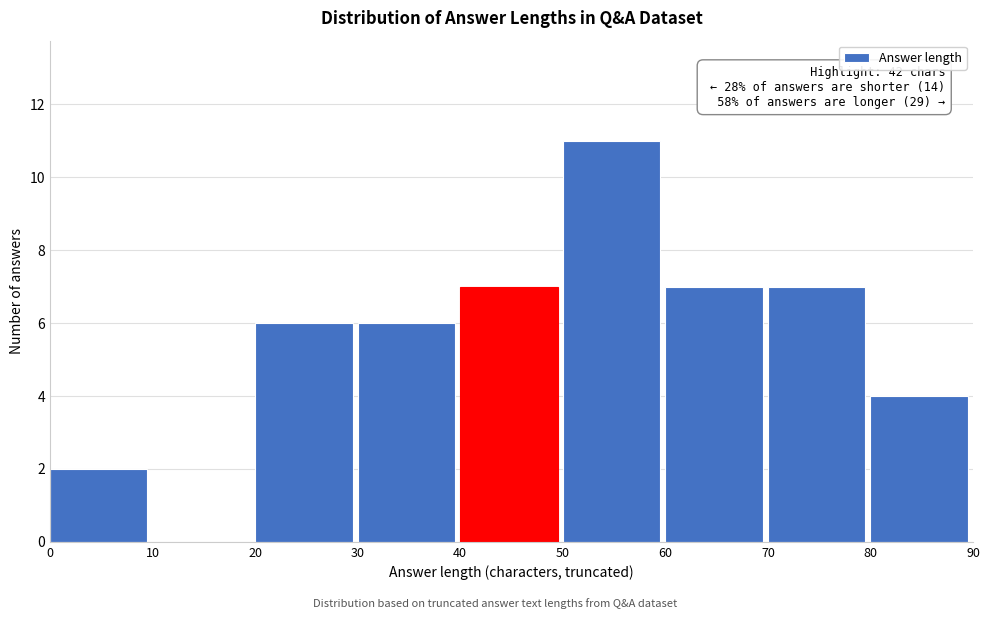

Which range on the x-axis has the tallest bar?

50 to 60